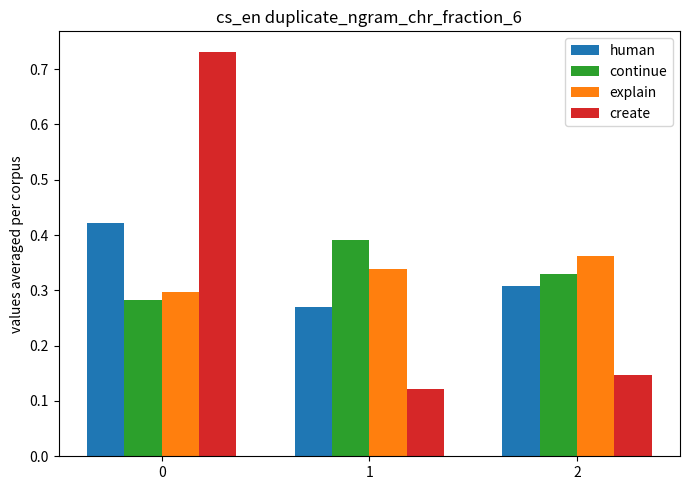

True or false: continue has a value of 0.3 at 2.

True